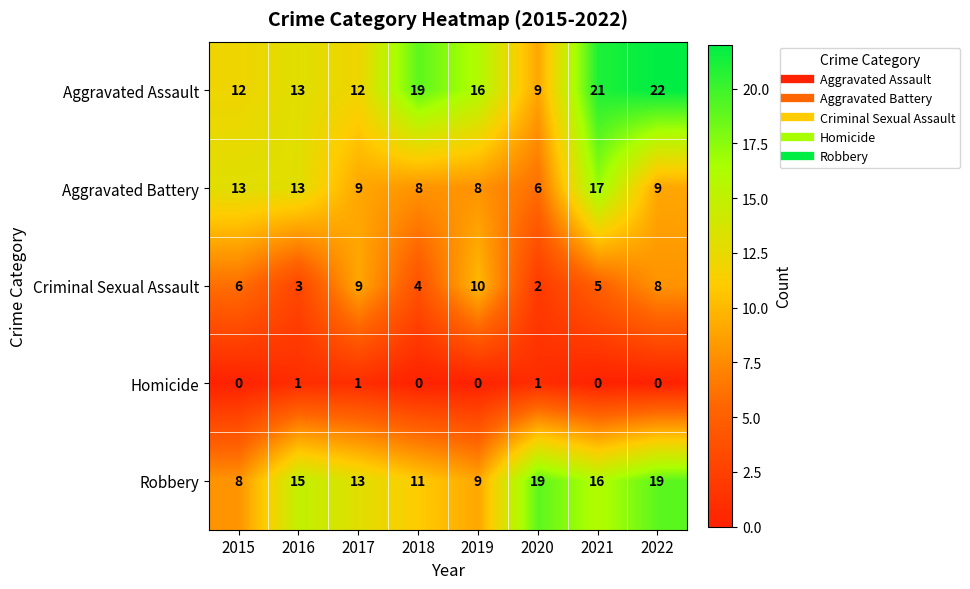

Where does the Aggravated Assault series first go above 16?

2018